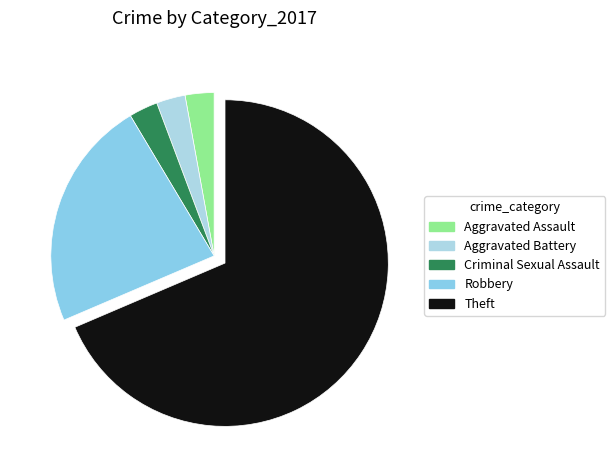

To the nearest percent, what percentage of the pie is Robbery?

23%